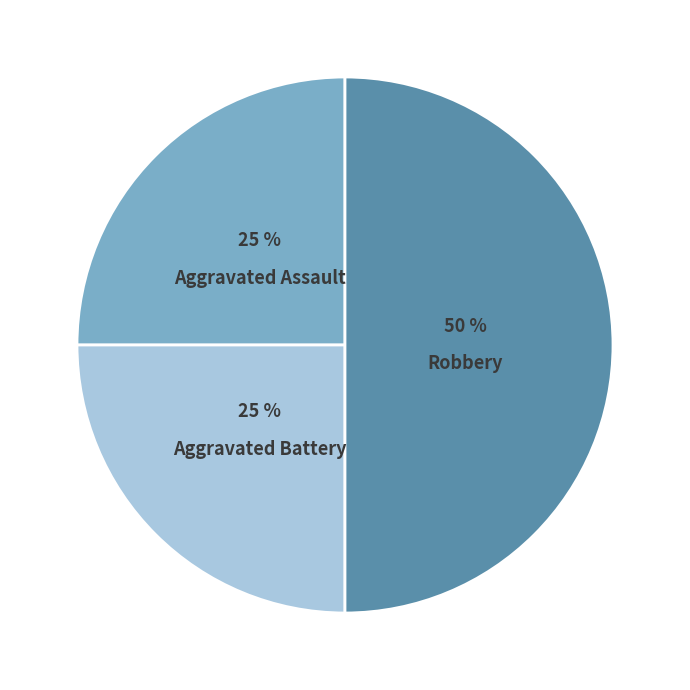

To the nearest percent, what is the combined percentage of Aggravated Battery and Aggravated Assault?

50%